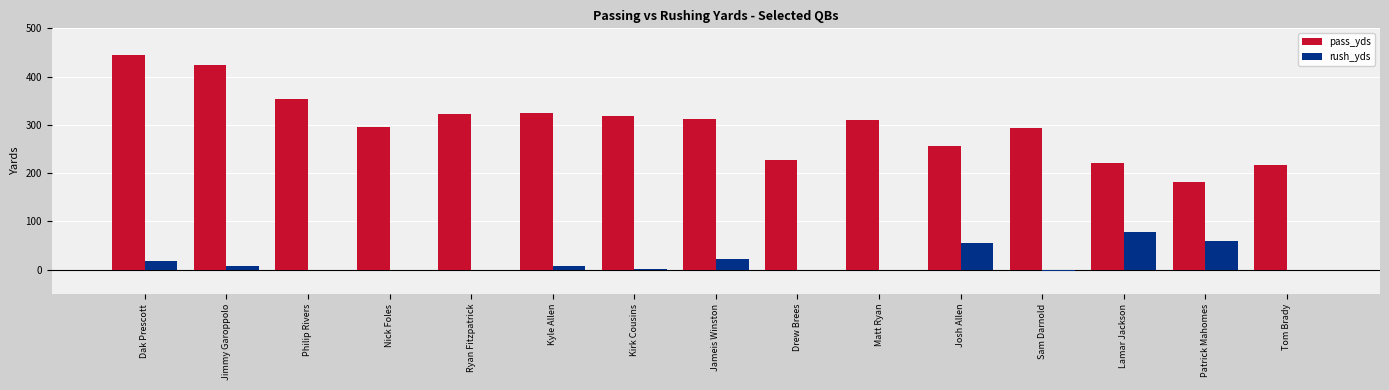

What is the total value across all series at Philip Rivers?

353